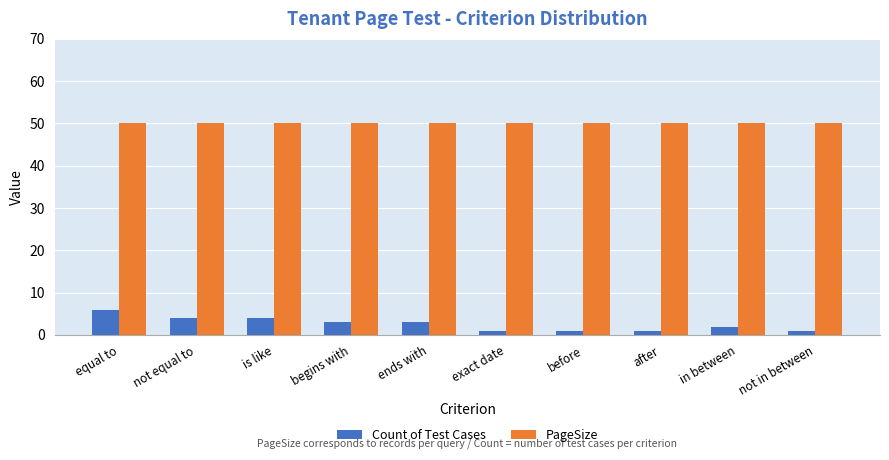

What is the difference between the second highest and minimum values in the Count of Test Cases series?

3